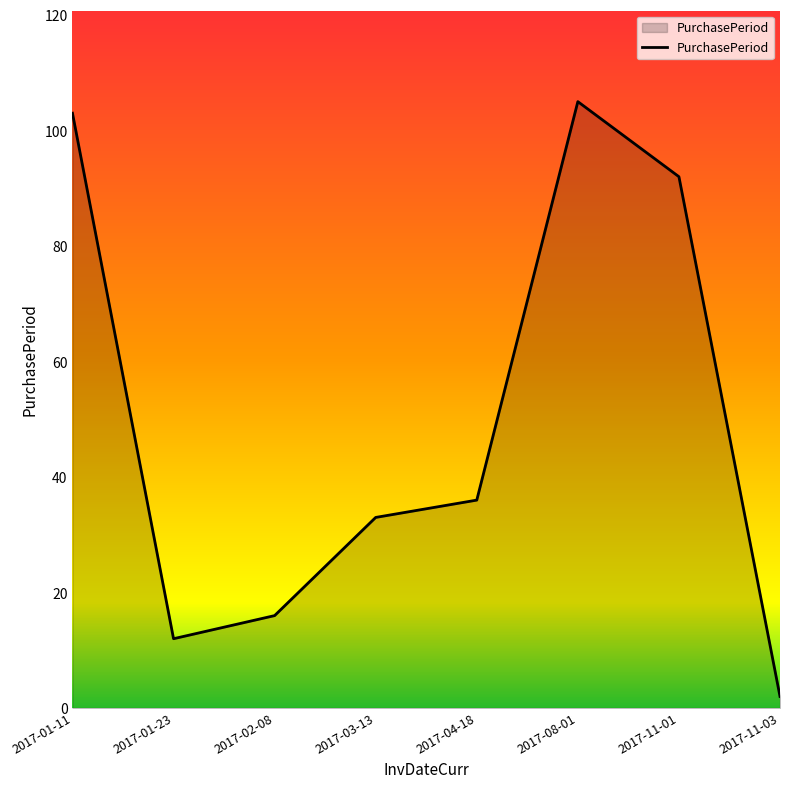

What position from the right is 2017-02-08?

6